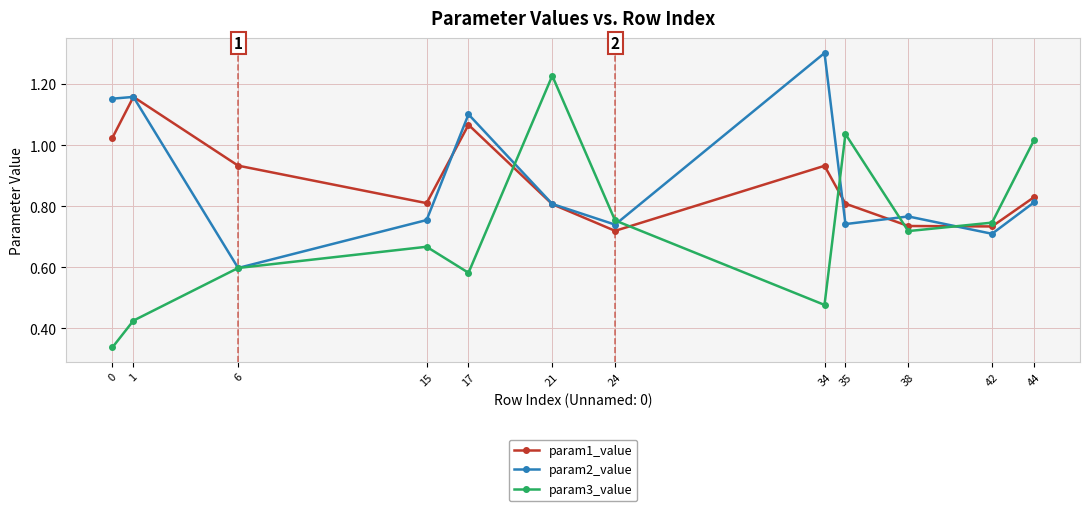

Is the value of param1_value at 24 greater than the value of param3_value at 24?

No